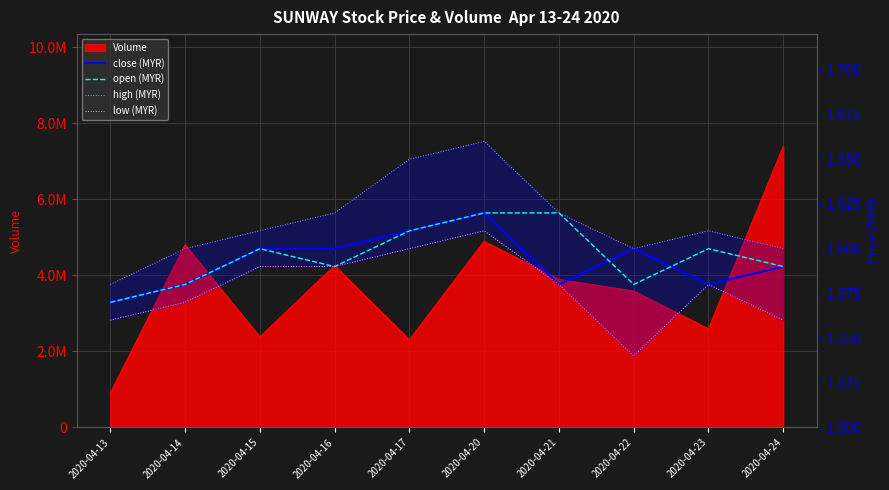

The value of low (MYR) at 2020-04-14 is 1.6. True or false?

True